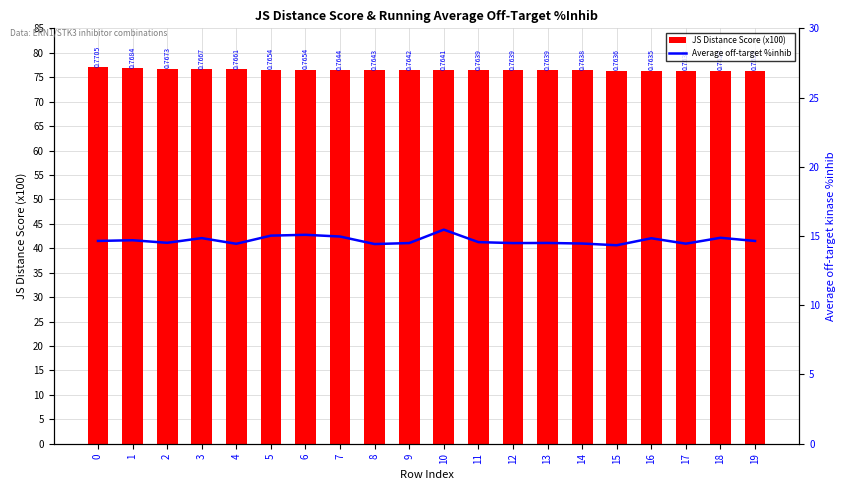

What is the sum of all Average off-target %inhib values?

293.7